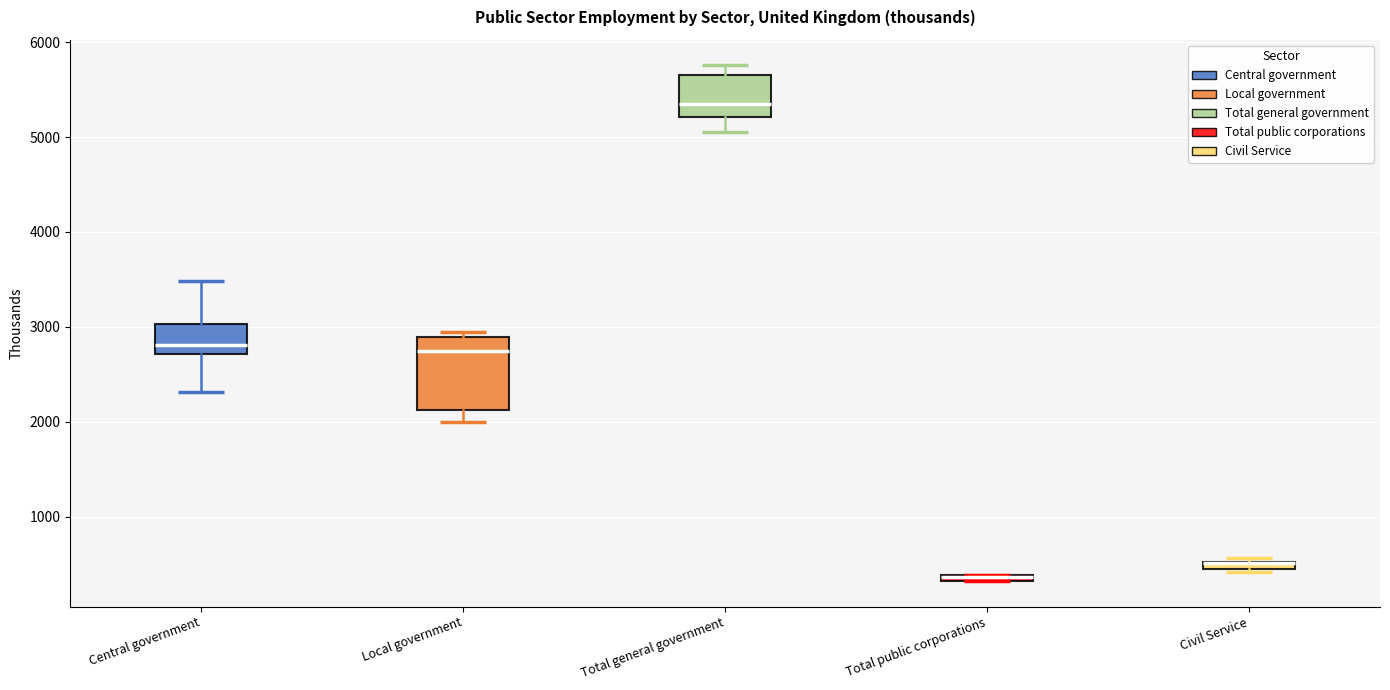

Which box is the tallest, from its lower edge to its upper edge?

Local government